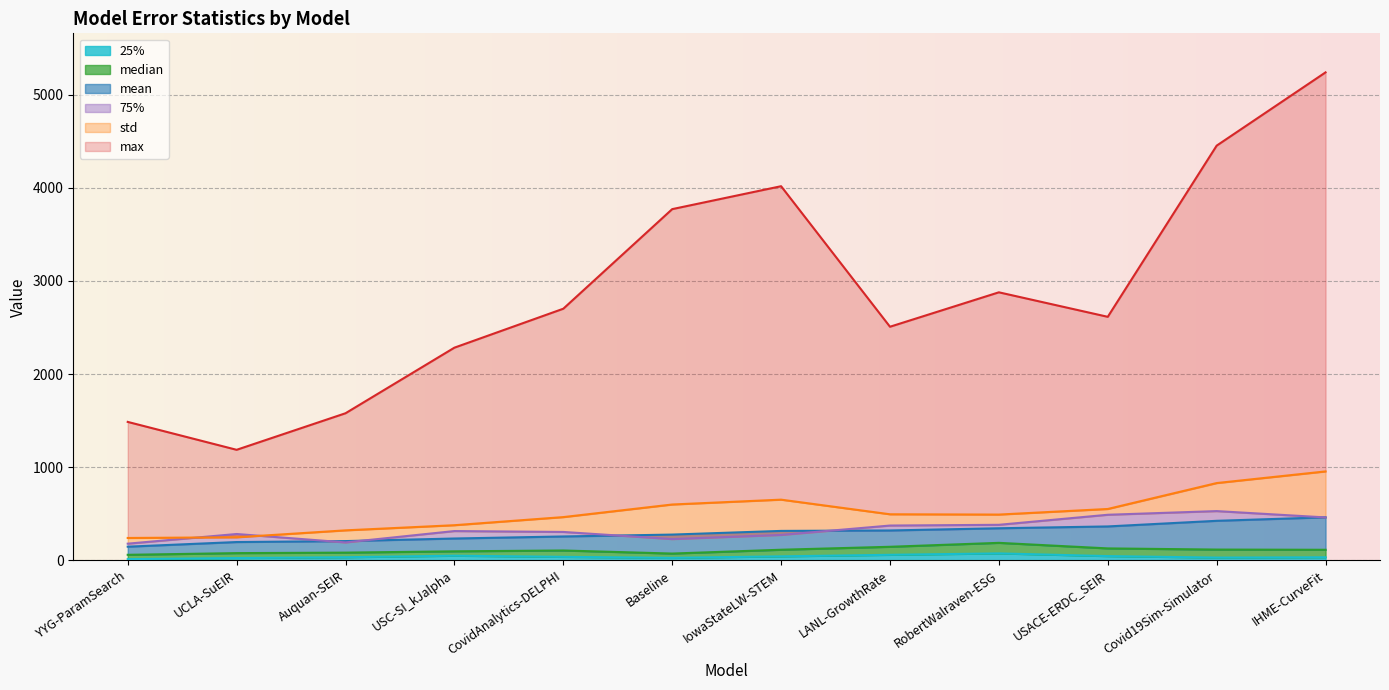

Reading left to right, what are all the values shown in this chart?

mean: 146.8	196.6	206.9	234.5	256.5	276.7	316.1	320.8	344.5	364.1	424.5	461.9
median: 59.6	77.7	83.0	97.0	106.0	73.0	114.0	145.7	188.0	128.3	115.8	113.6
25%: 13.3	24.7	33.5	50.0	37.5	26.8	43.0	59.6	74.8	45.7	29.5	32.8
75%: 179.1	282.9	192.5	314.5	305.0	228.5	273.0	373.7	381.6	489.4	528.8	460.9
std: 240.3	247.5	322.1	377.3	464.3	599.5	651.6	494.6	491.5	551.5	829.7	954.7
max: 1486.1	1186.6	1579.0	2283.0	2701.0	3769.9	4016.0	2507.6	2877.1	2614.1	4451.4	5237.9